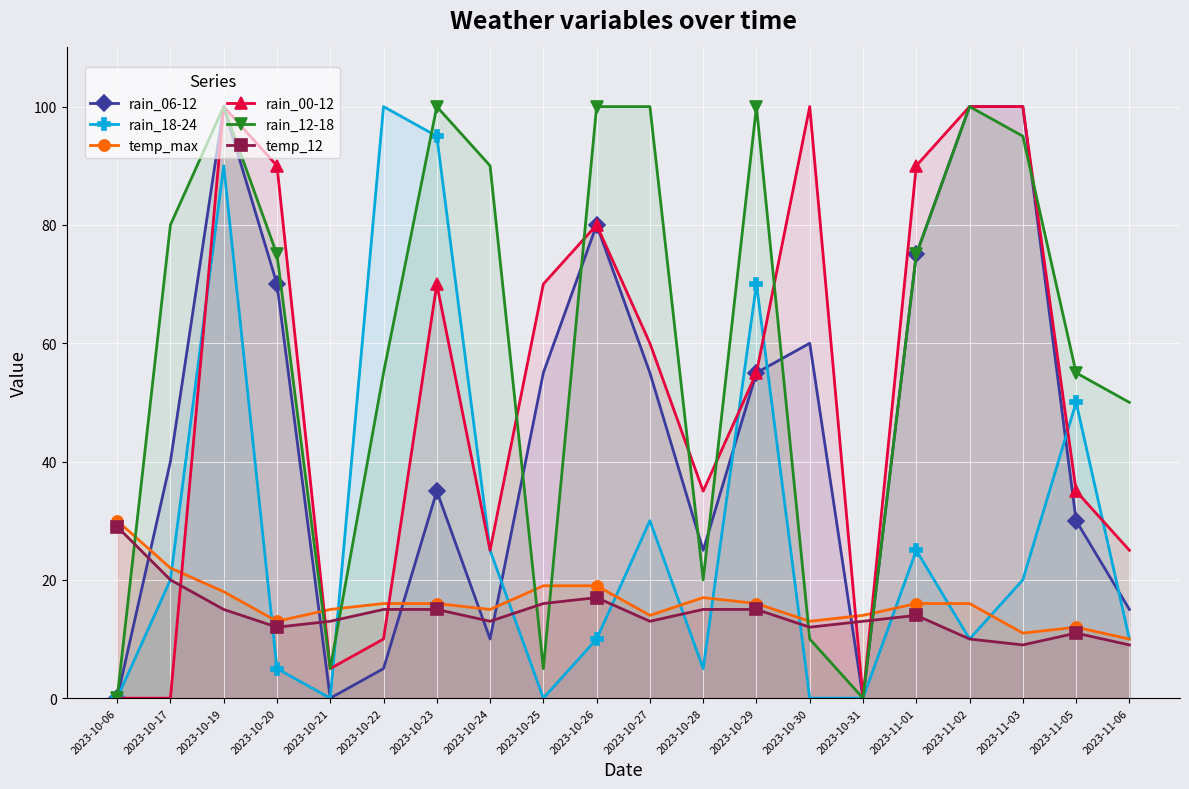

How many lines are shown in the chart?

6